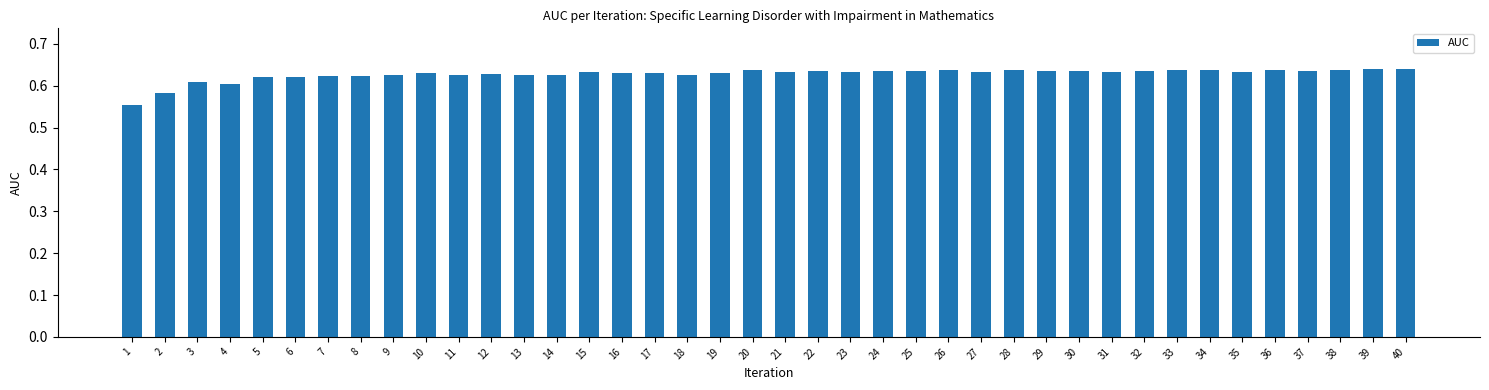

Does the chart contain stacked bars?

No